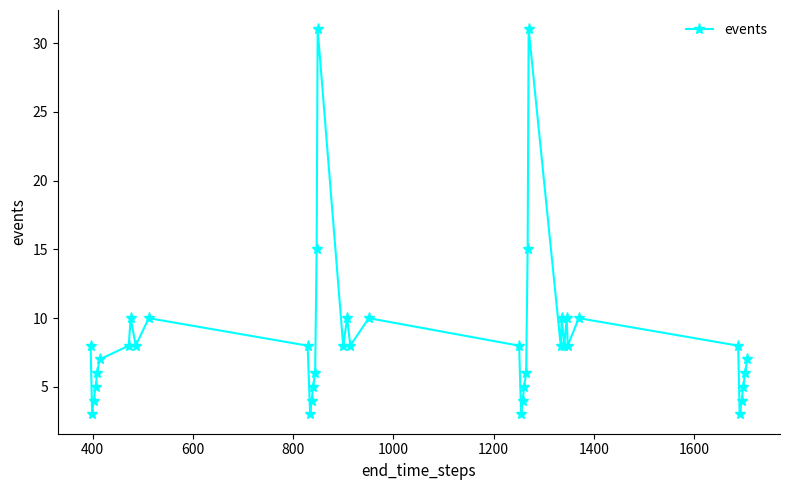

How many interior local valleys (lower than both neighbors) does the data have?

10